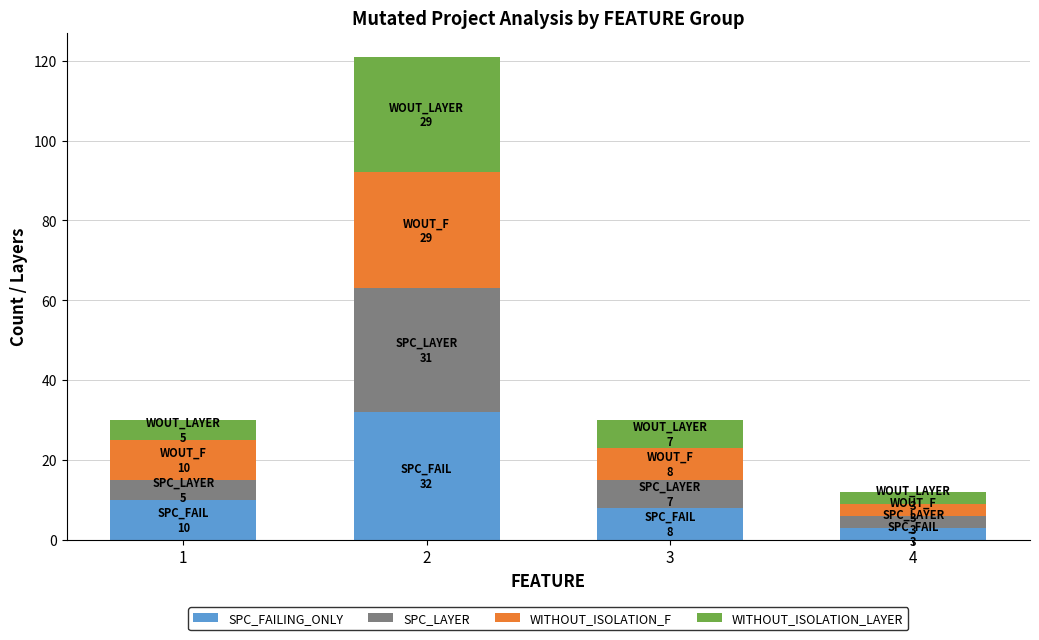

What is the total value across all series at 1?

30